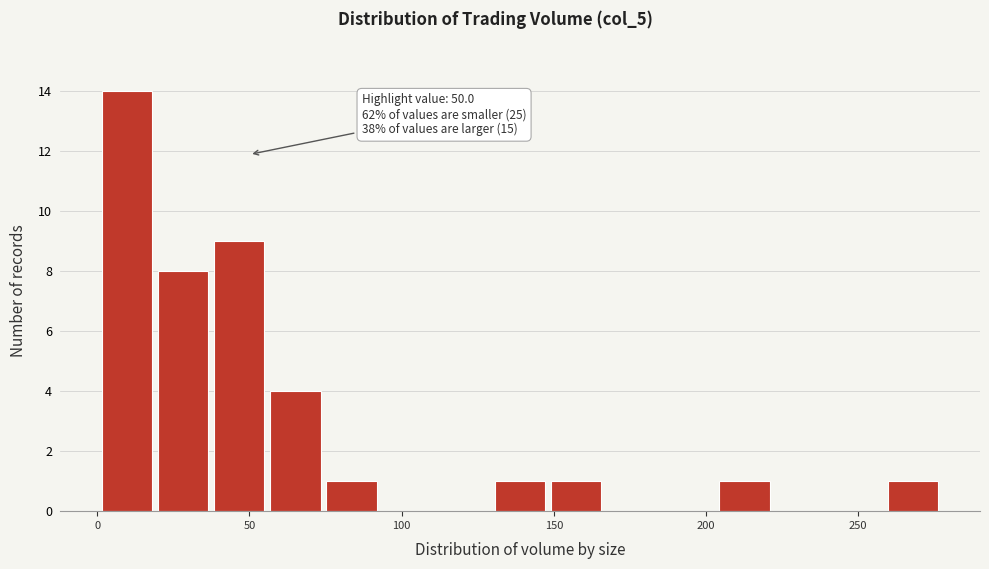

Around what value on the x-axis is the tallest bar? Give the approximate position of its centre, as read against the axis.

10